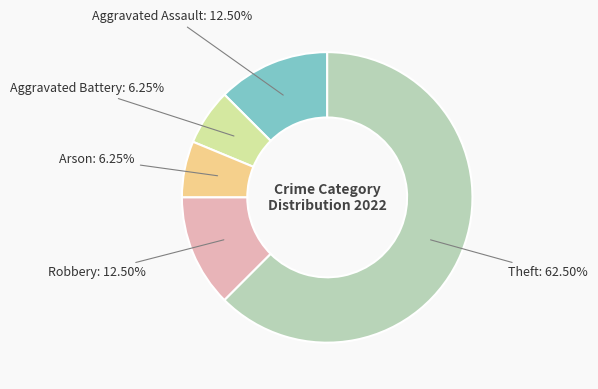

To the nearest percent, what is the difference between the Theft and Aggravated Battery slice percentages?

56%